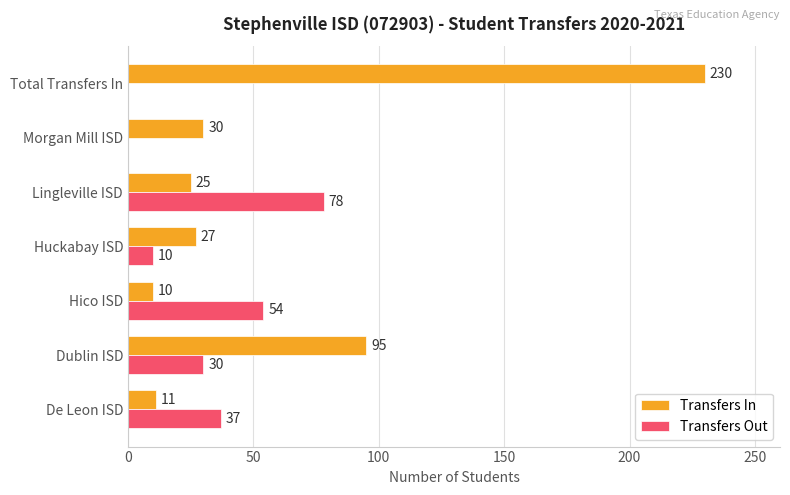

What is the approximate value of Transfers Out at De Leon ISD, to the nearest 5?

35